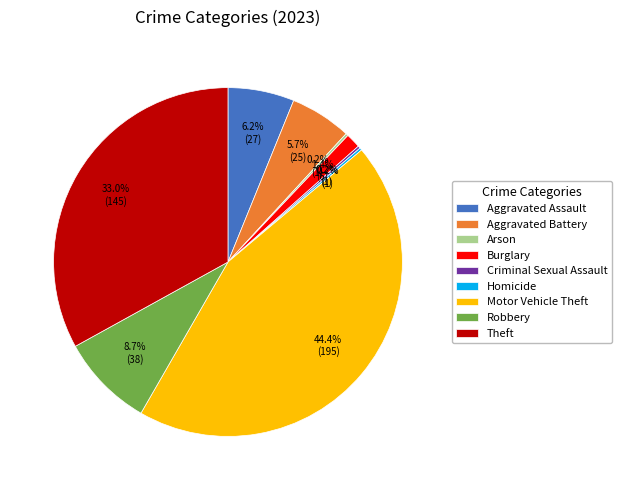

How much of the chart is everything except Aggravated Assault?

93.8%